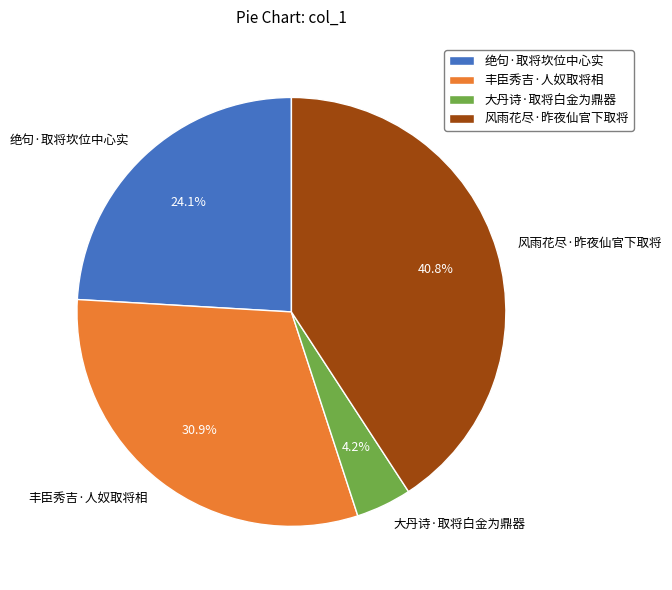

Rank the categories by value from lowest to highest.

大丹诗·取将白金为鼎器, 绝句·取将坎位中心实, 丰臣秀吉·人奴取将相, 风雨花尽·昨夜仙官下取将